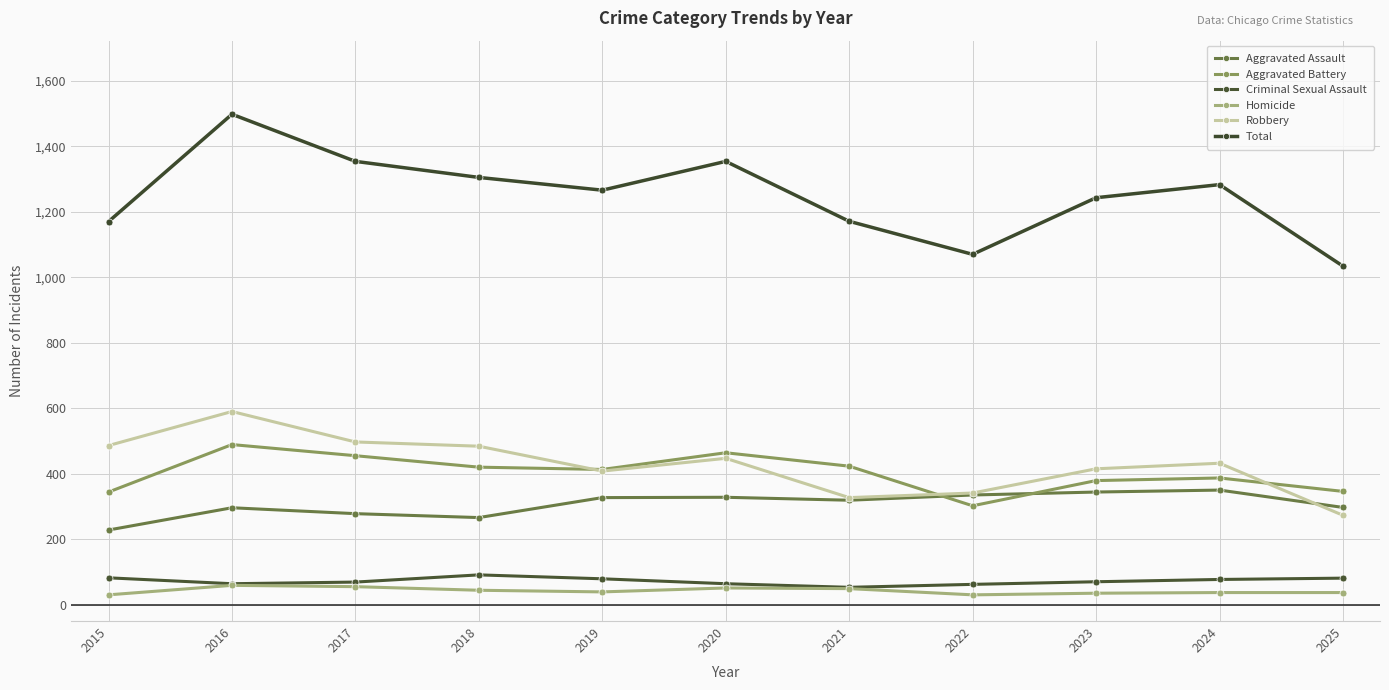

True or false: Aggravated Assault and Homicide intersect in this chart.

False